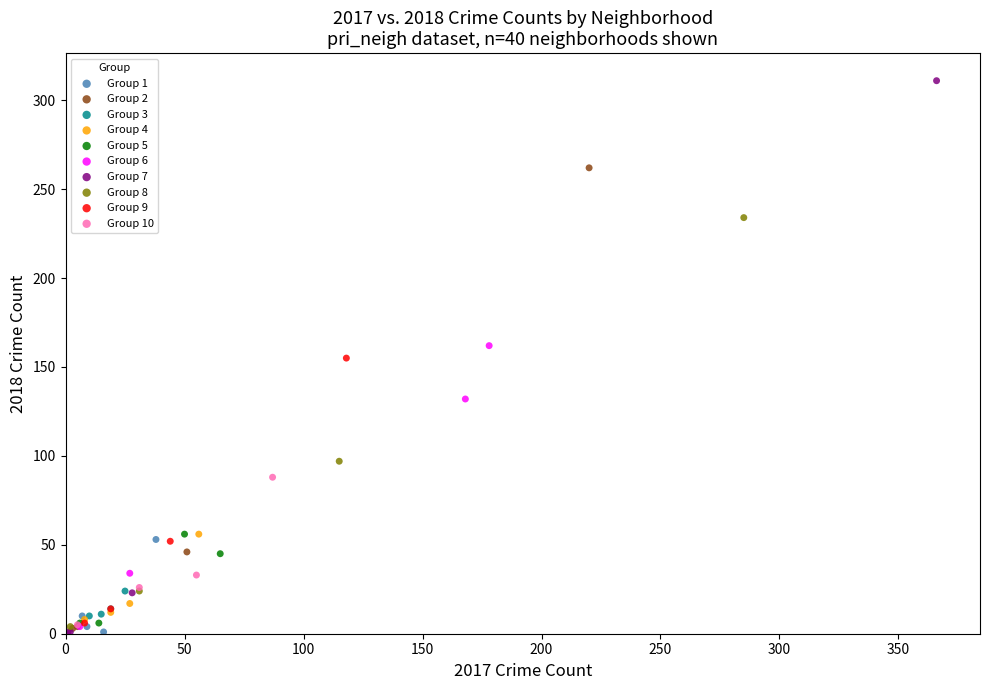

Which series contains the highest Y value?

Group 7